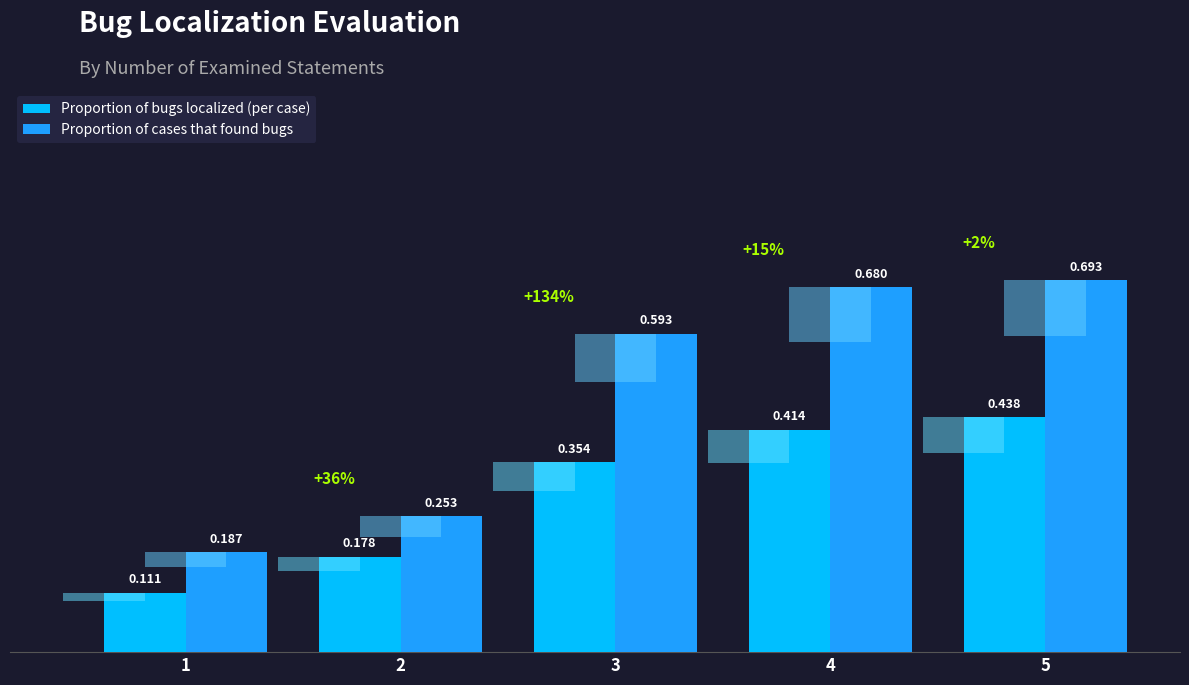

At which category is the sum across all series the highest?

5